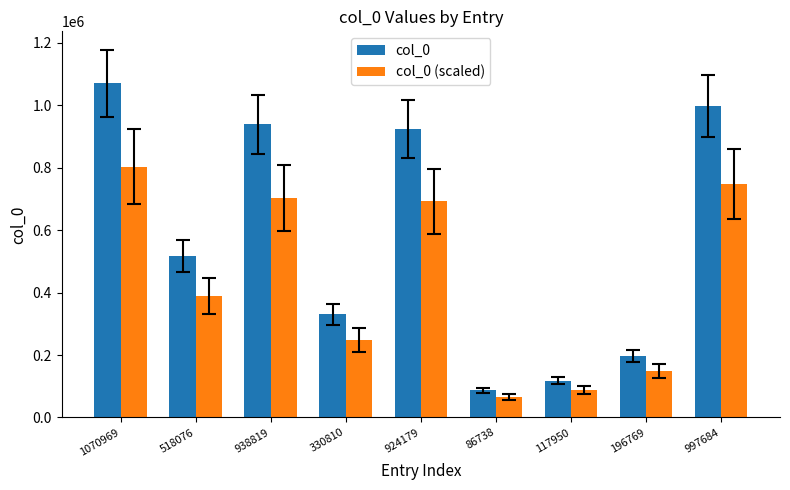

What position from the left is 518076?

2